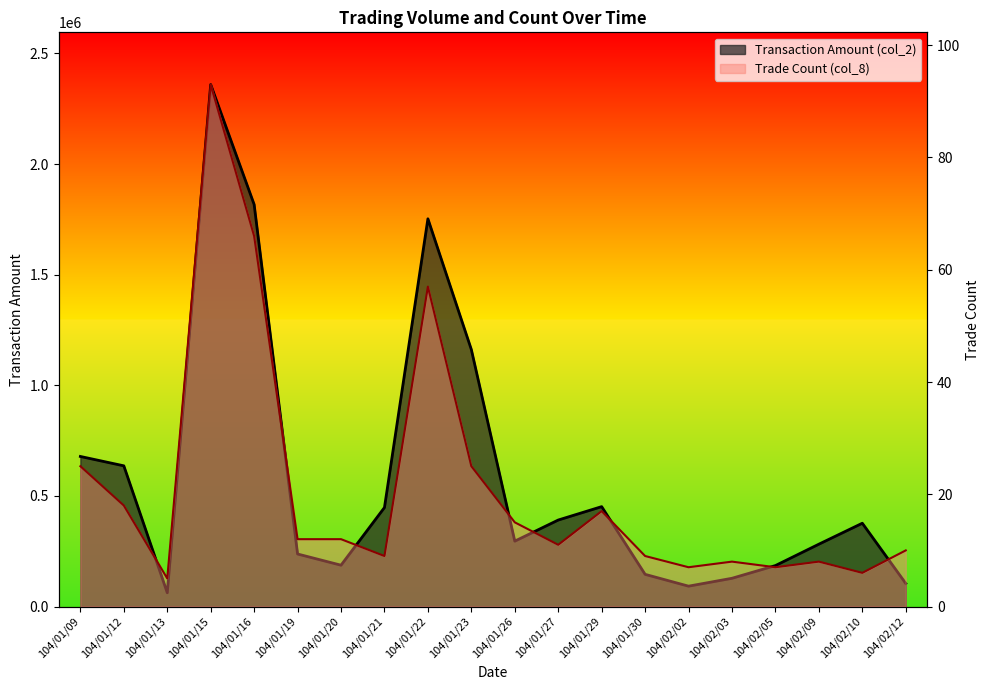

What is the value of the Transaction Amount (col_2) point at the 16th from the left?

127680